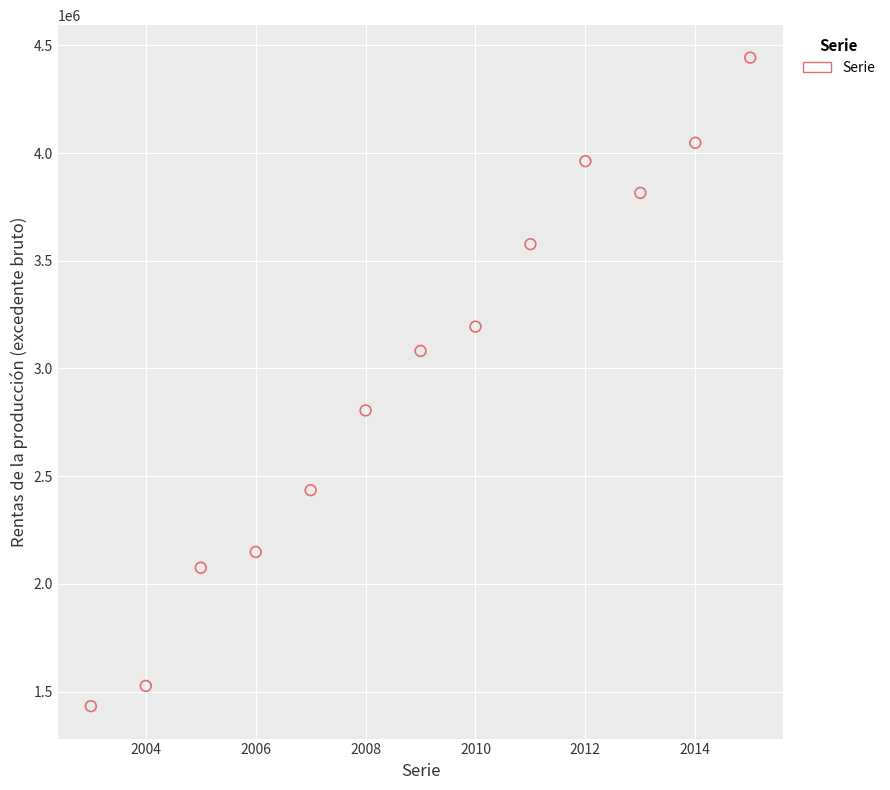

What is the range of X values (max minus min)?

12